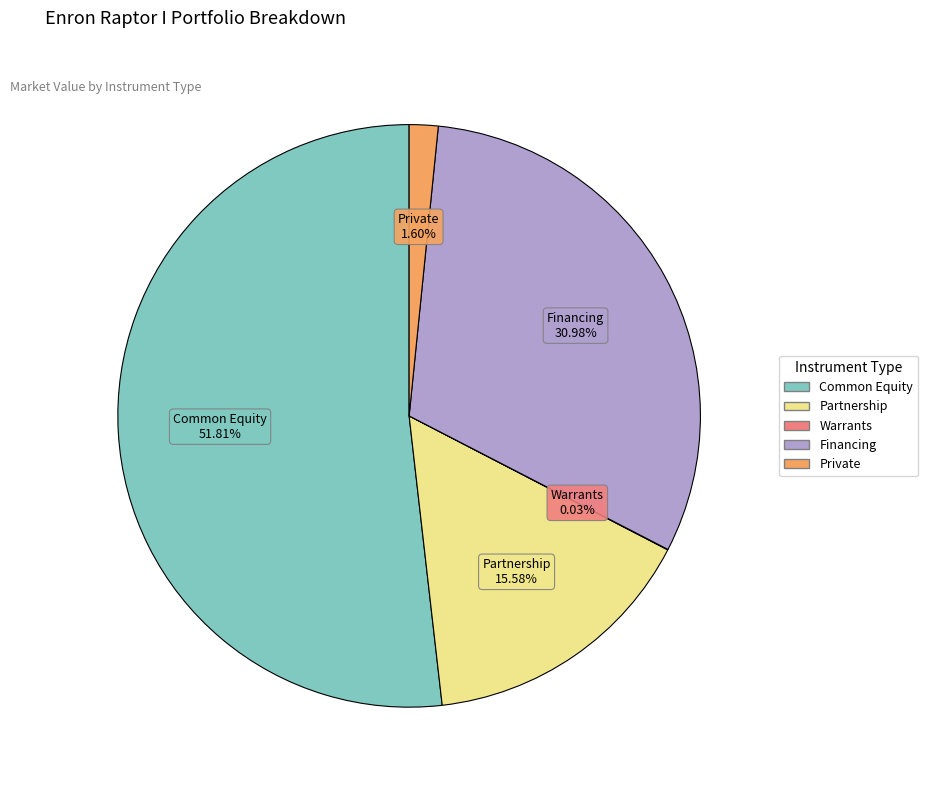

To the nearest percent, what percentage of the pie is Partnership?

16%